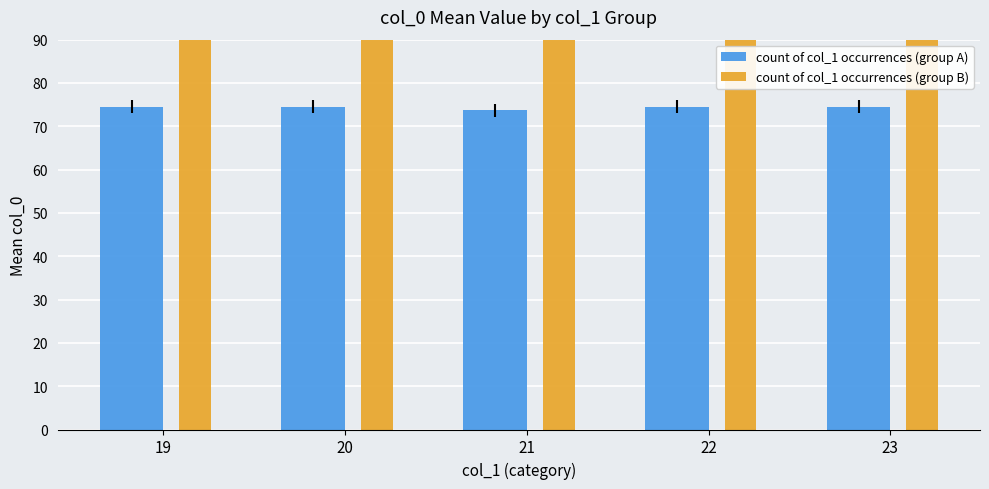

Is it true that count of col_1 occurrences (group A) equals 97.5 at 19?

False